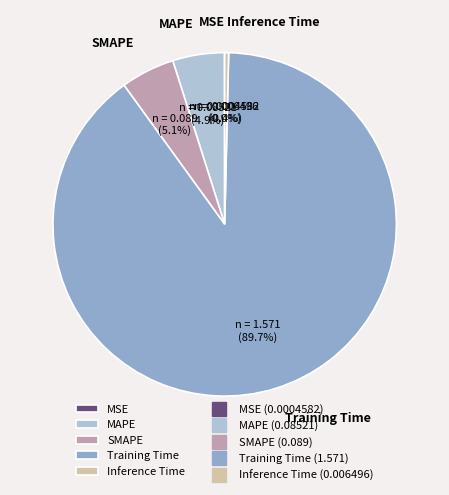

Is there a majority slice in this chart?

Yes